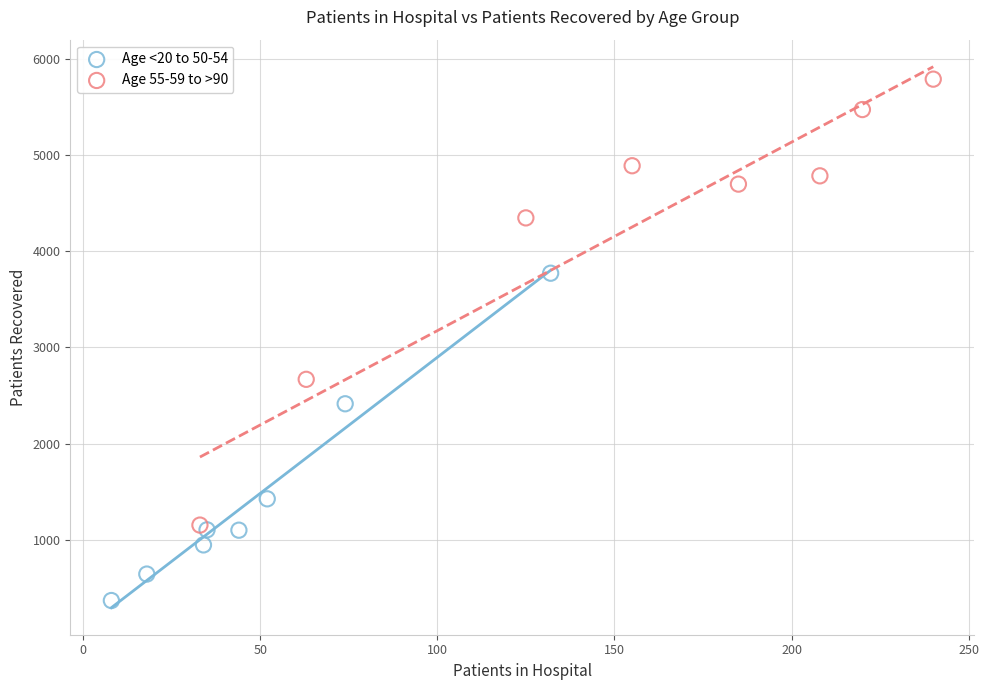

Which series reaches the minimum Y coordinate?

Age <20 to 50-54